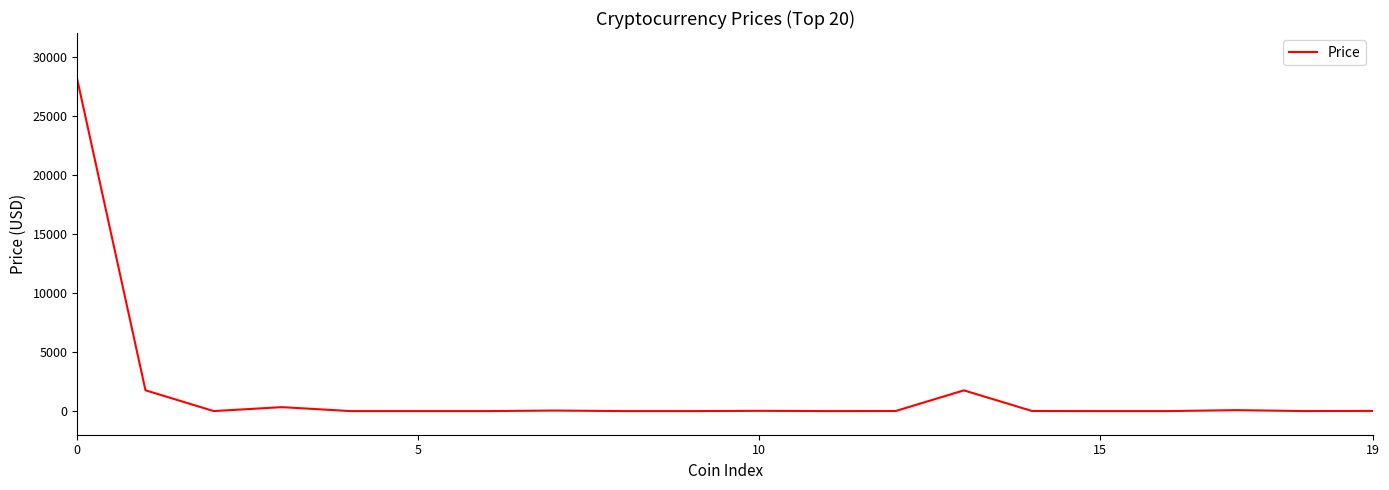

What is the difference between the maximum and minimum values?

28062.7